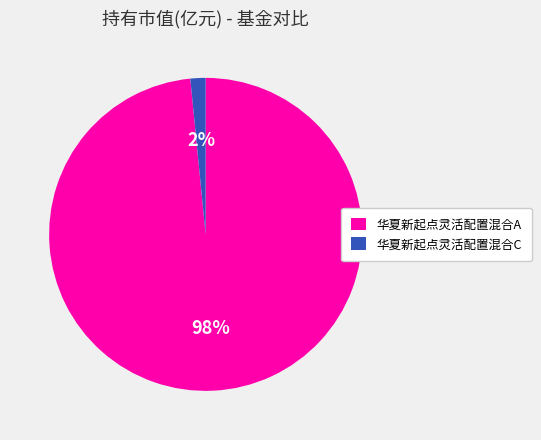

Count the number of slices in the pie.

2